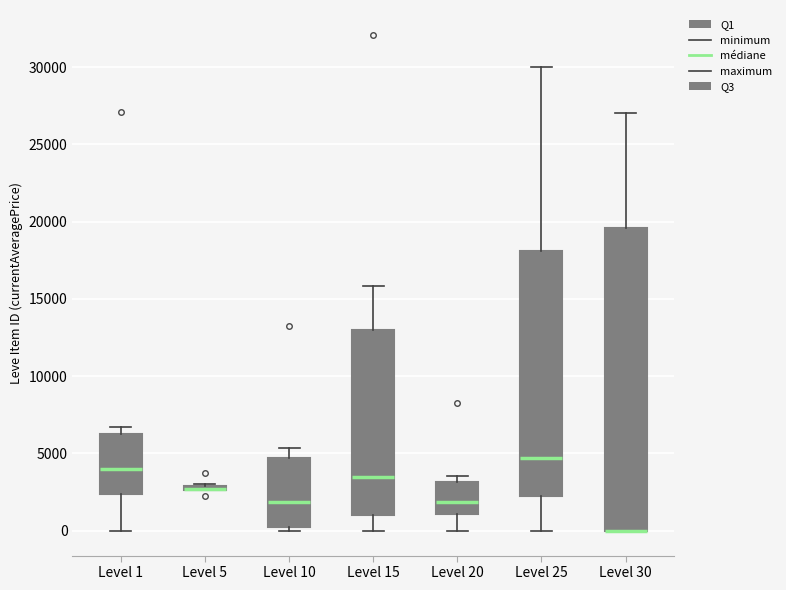

Which box is the tallest, from its lower edge to its upper edge?

Level 30